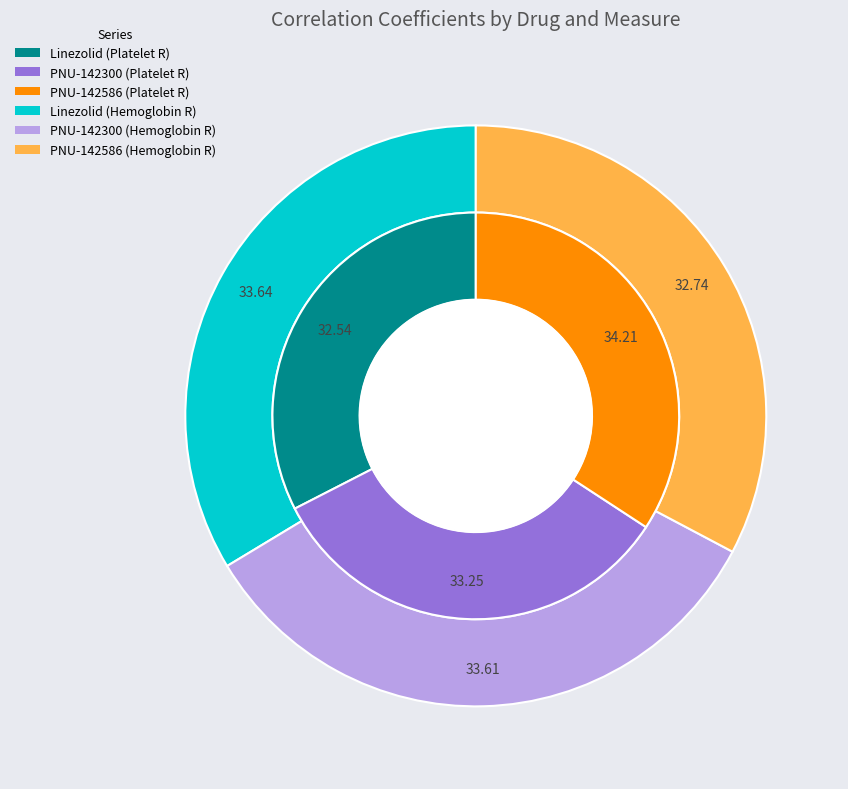

Is it true that Linezolid is 34% of the pie?

True